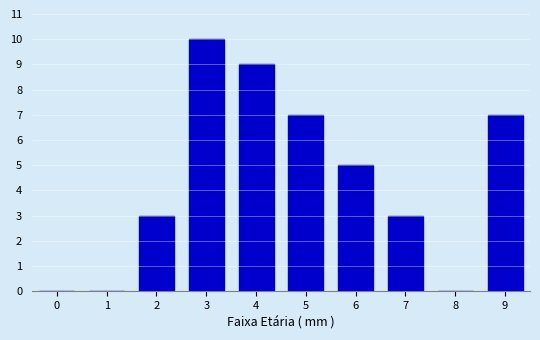

Reading left to right, list all the values displayed in this chart.

0=0	1=0	2=3	3=10	4=9	5=7	6=5	7=3	8=0	9=7